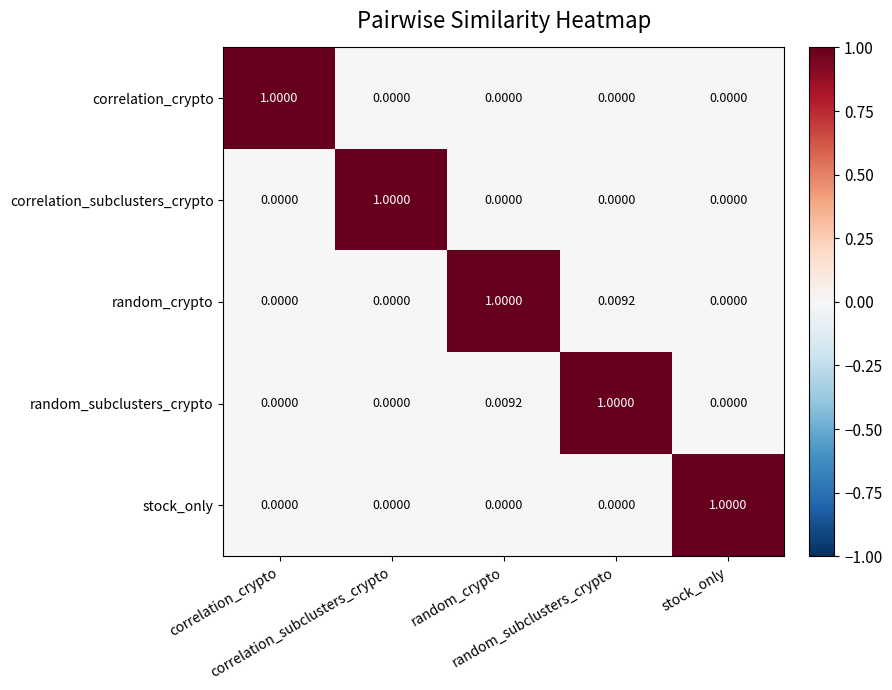

How many categories are shown in the chart?

5